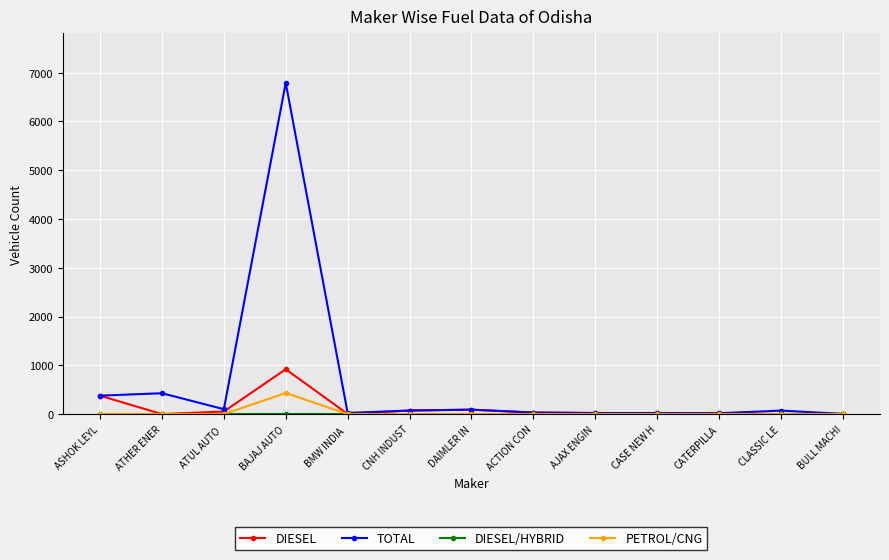

What is the difference between the maximum and minimum values in the TOTAL series?

6787